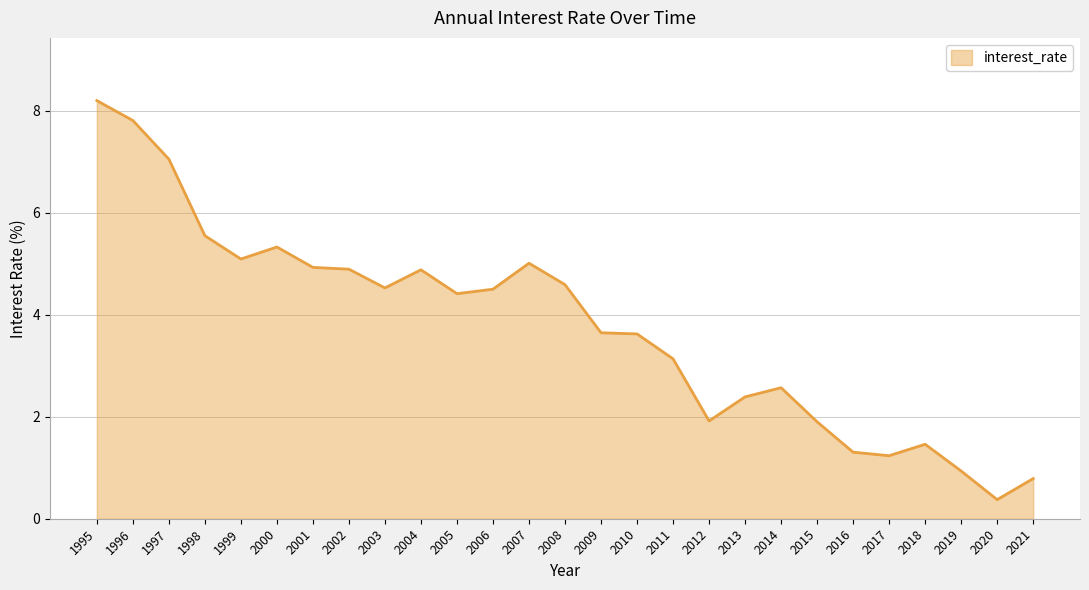

What is the difference between the maximum and minimum values?

7.8